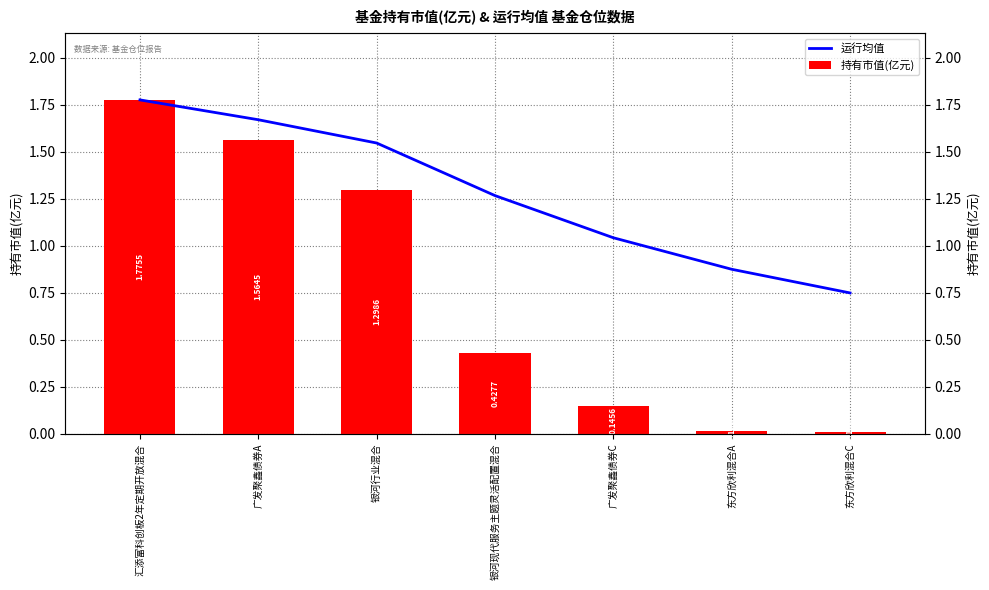

The value of 运行均值 at 银河现代服务主题灵活配置混合 is 2.1. True or false?

False